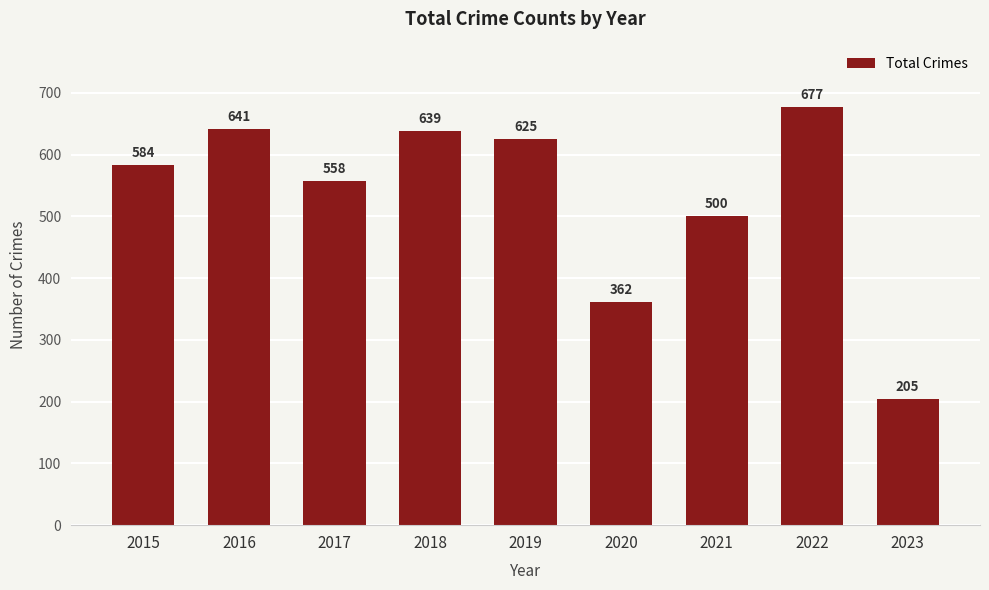

What is the value of the 5th bar from the left?

625